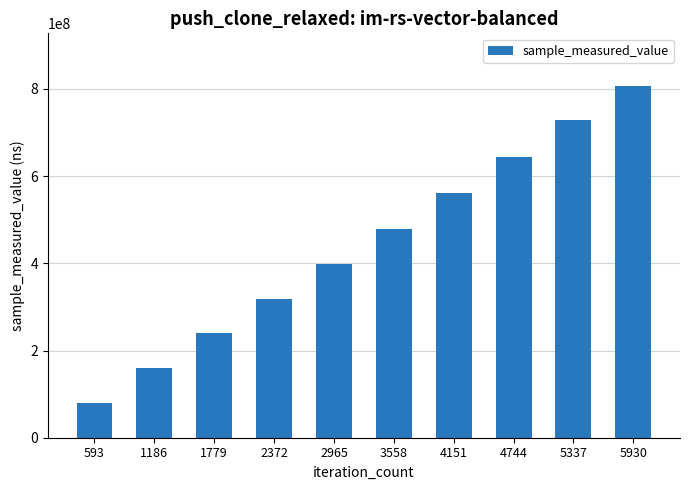

Reading left to right, list all the values displayed in this chart.

80293719	158930770	239009160	317446791	398356648	479054960	561592181	643170351	728767417	806385541